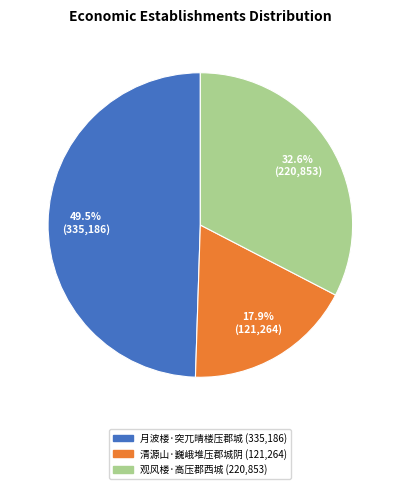

What percentage do 清源山·巍峨堆压郡城阴 and 观风楼·高压郡西城 together represent?

50.5%